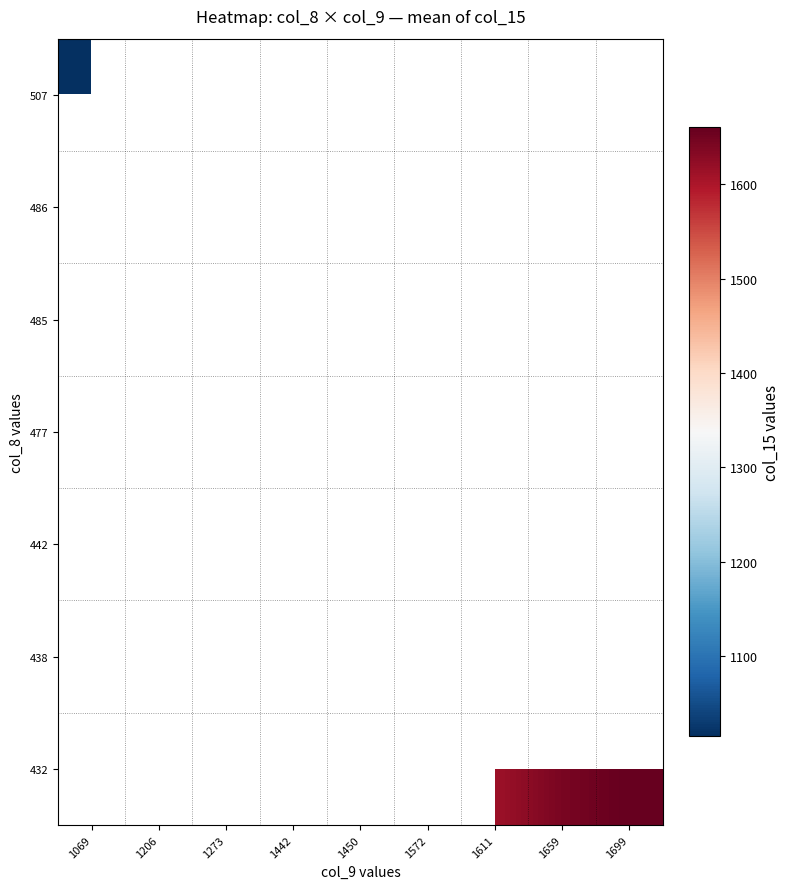

What is the greatest value displayed?

1660.4